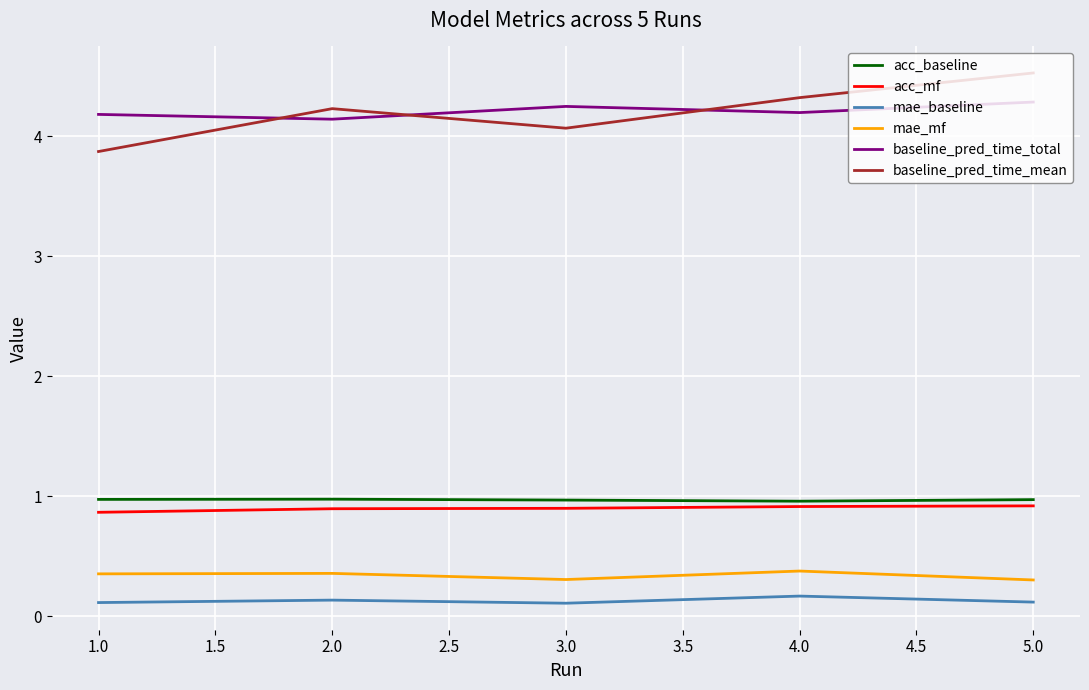

True or false: baseline_pred_time_total and acc_mf cross at least once.

False